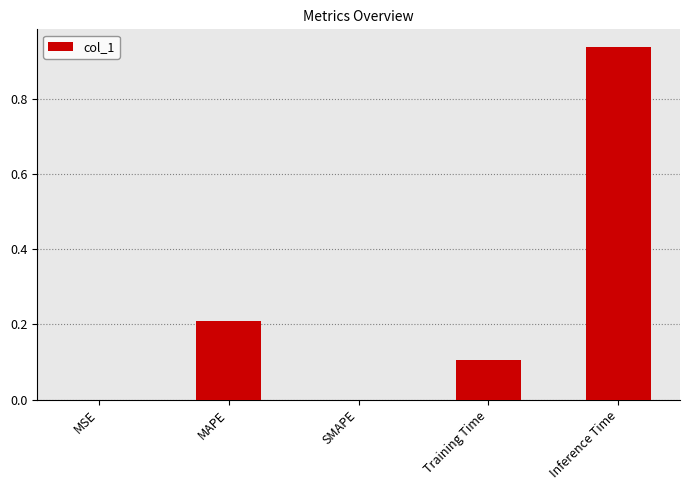

Is it true that the value at Training Time is 0.2?

False